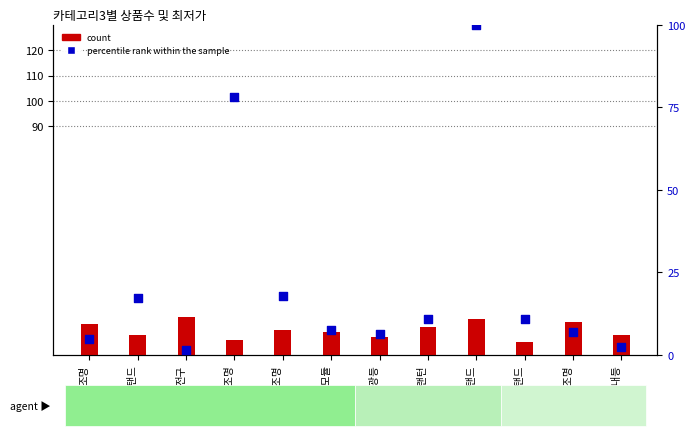

At how many categories does at least one series exceed 88?

1